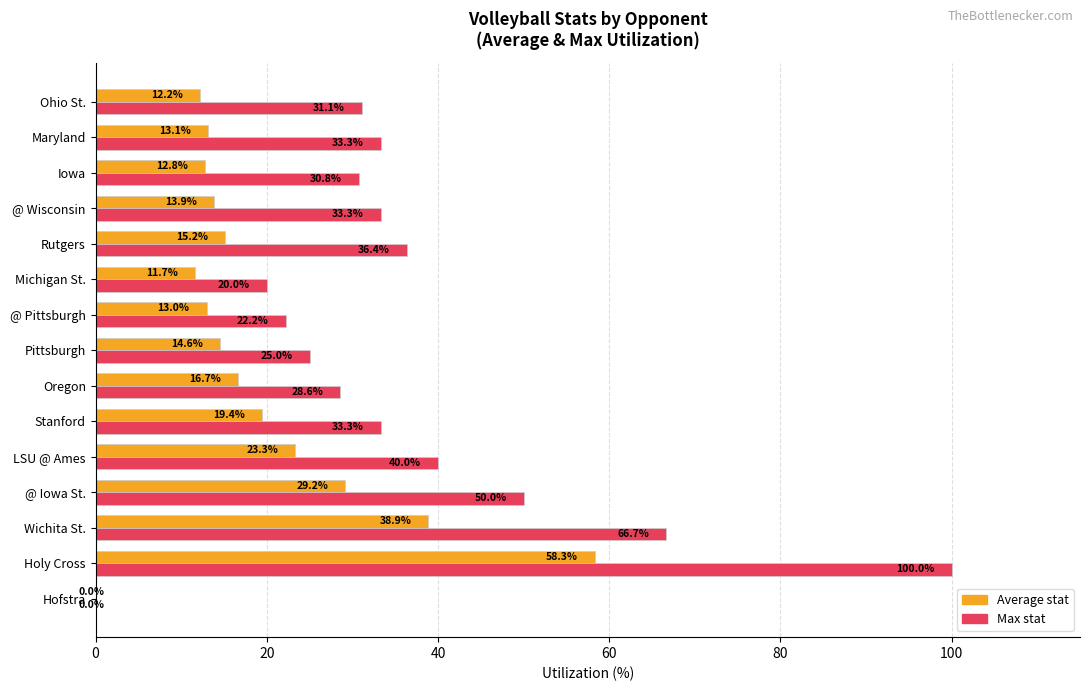

How many distinct data groups are displayed?

2